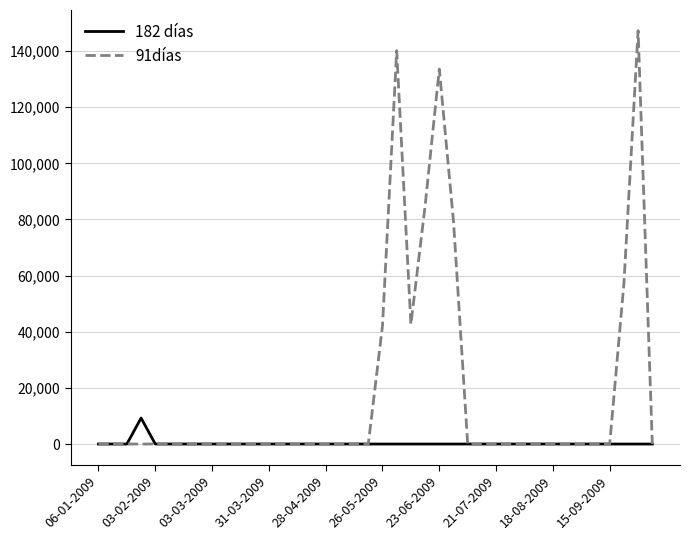

Which series has the largest total across all categories?

91días